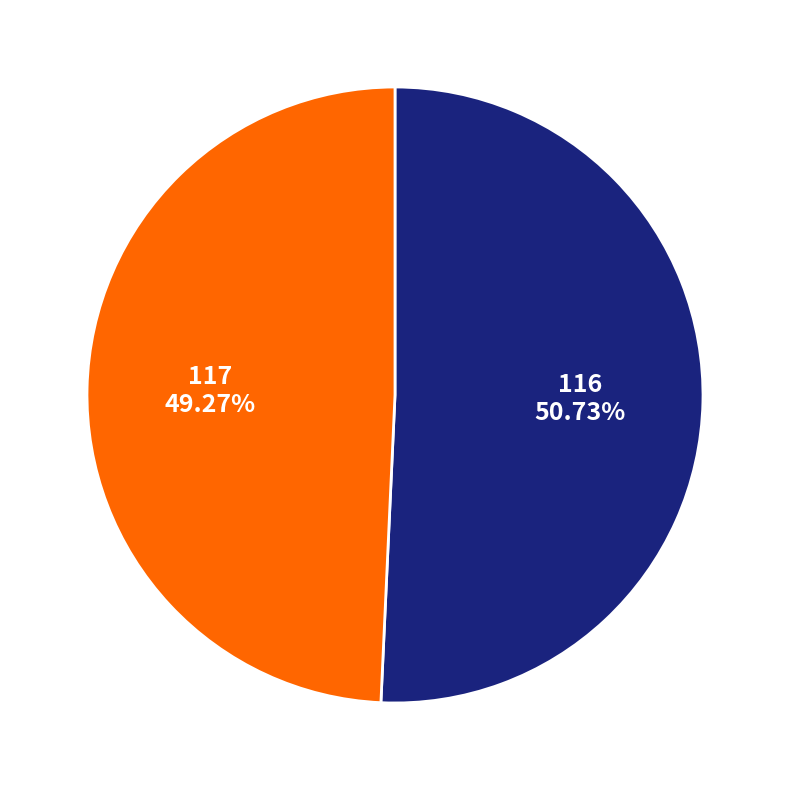

Is there any slice that represents more than half of the pie?

Yes